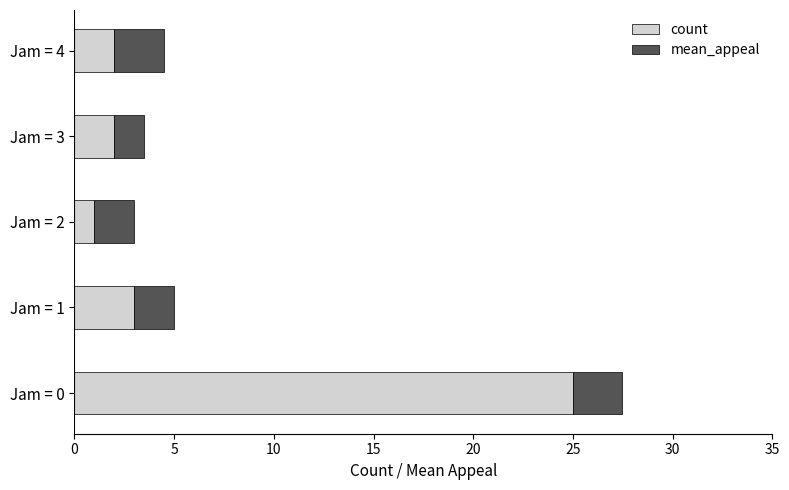

At which category is the sum across all series the highest?

Jam = 0